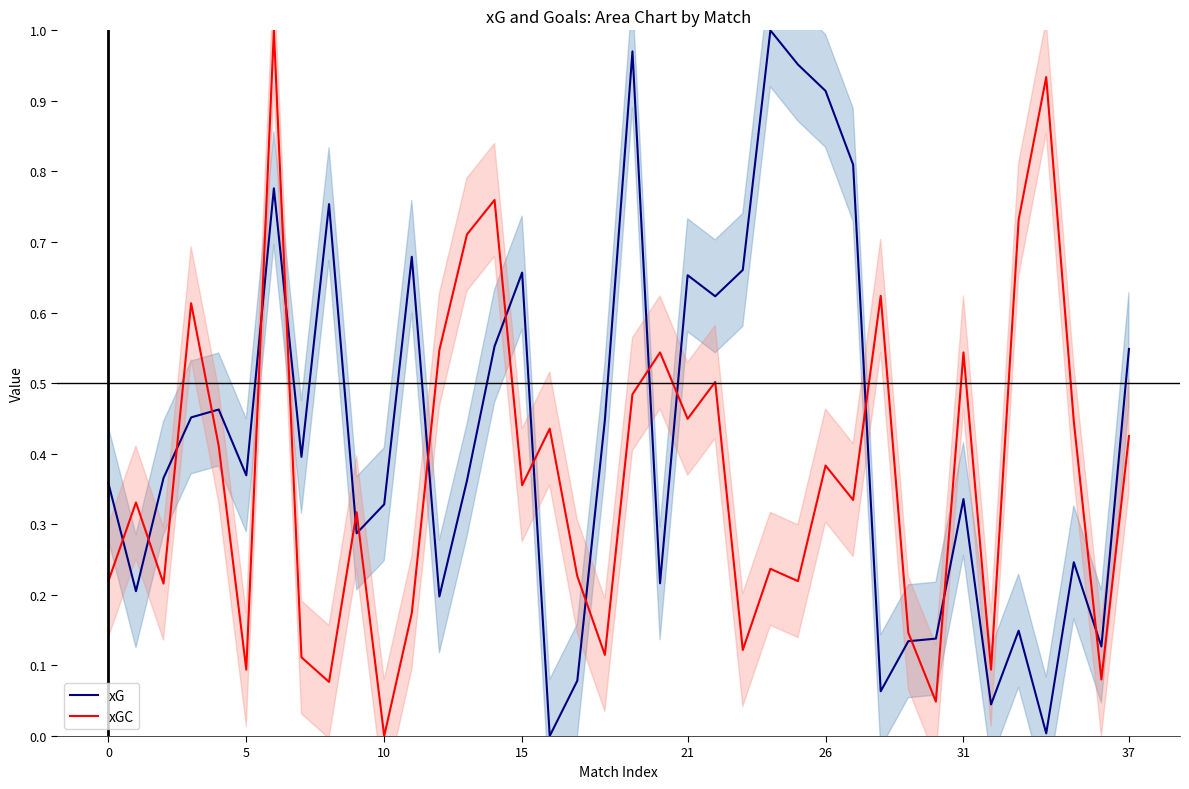

Is it true that xGC equals 0.2 at 25?

True